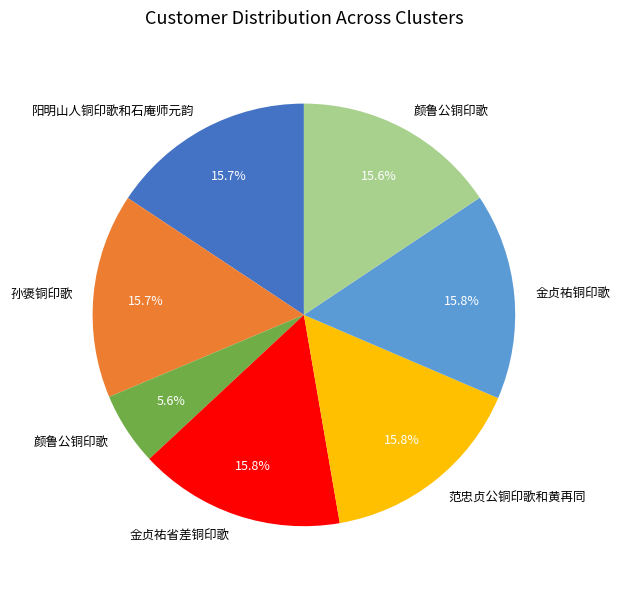

Is there any slice that represents more than half of the pie?

No